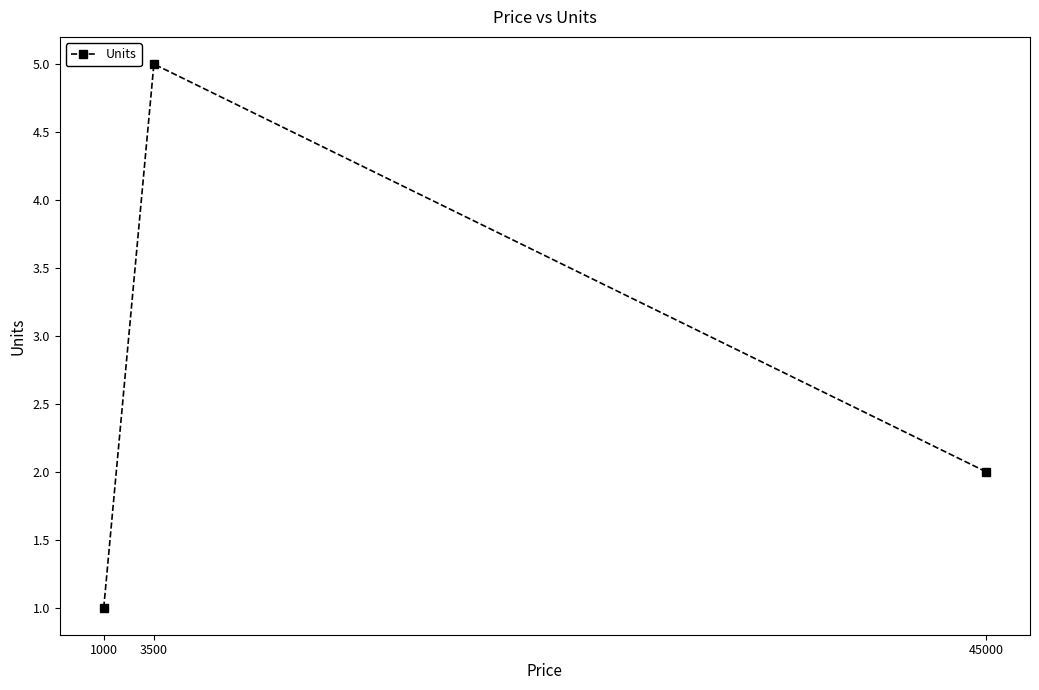

What is the value of the 3rd point from the left?

2